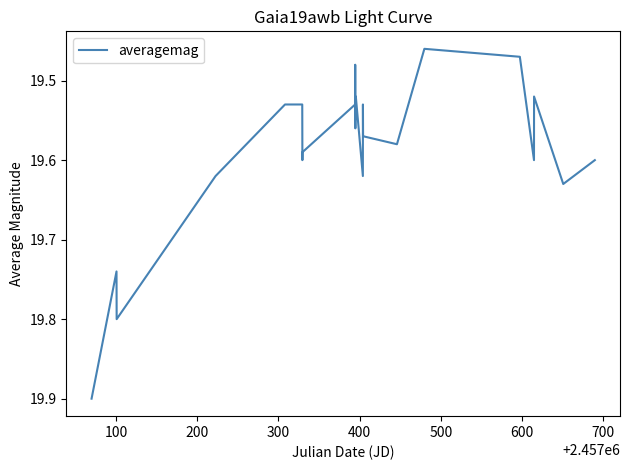

What is the difference between the maximum and minimum values?

0.4